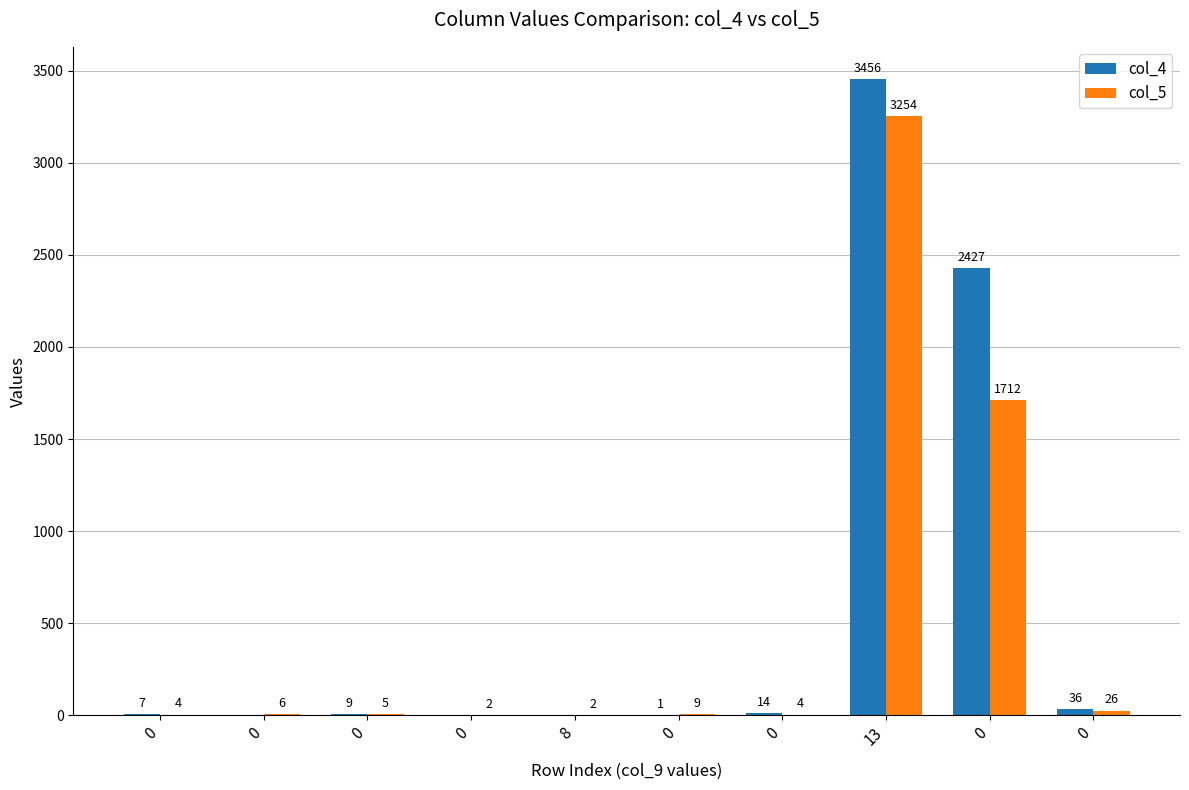

What is the difference between the maximum and second lowest values in the col_5 series?

3252